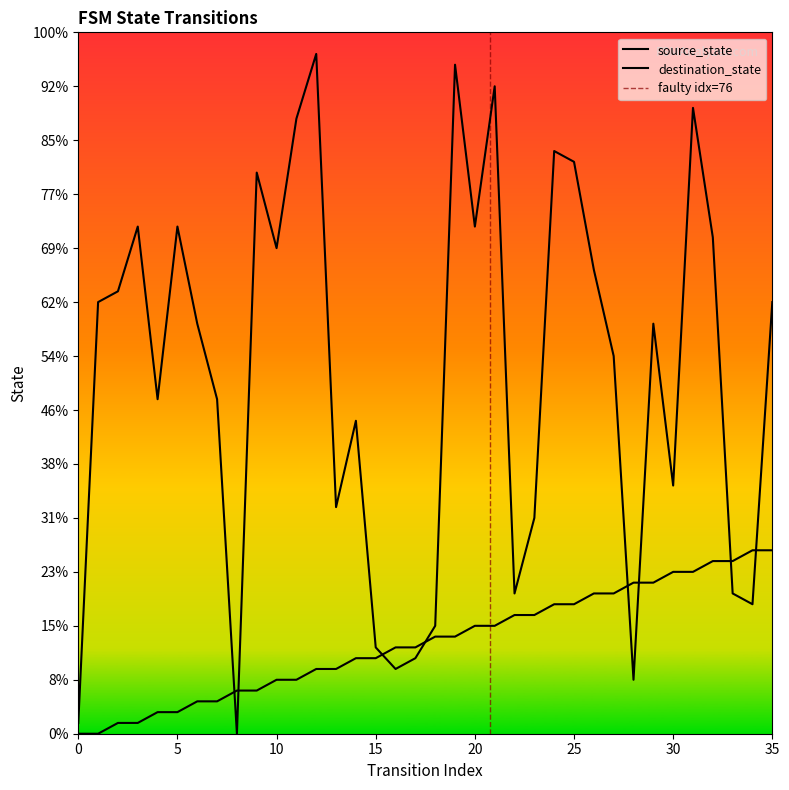

At which category does destination_state reach its first local valley?

4